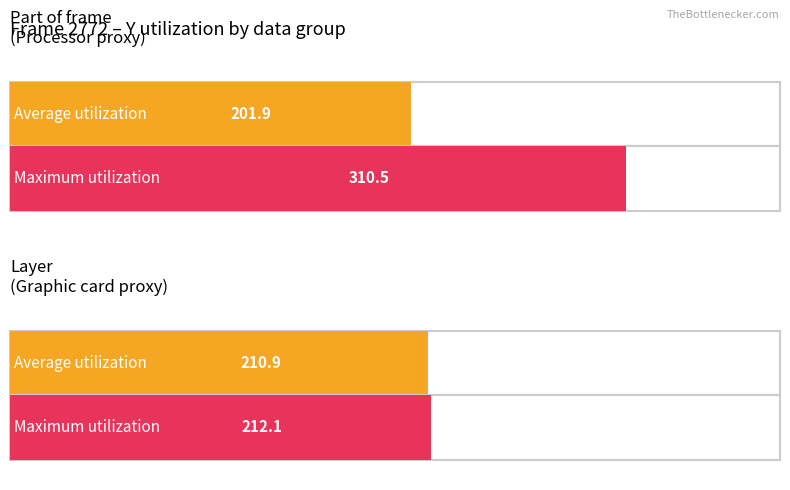

Is the value of Maximum utilization at Part of frame (avg Y) greater than the value of Average utilization at Part of frame (avg Y)?

Yes